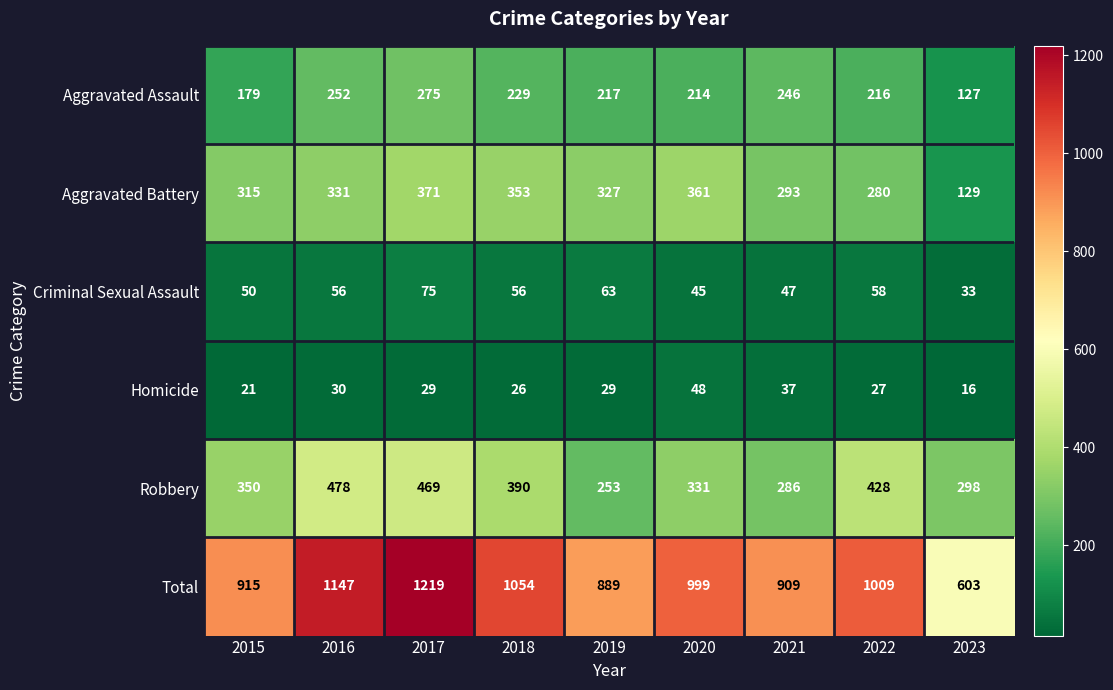

What is the minimum value for Homicide?

16